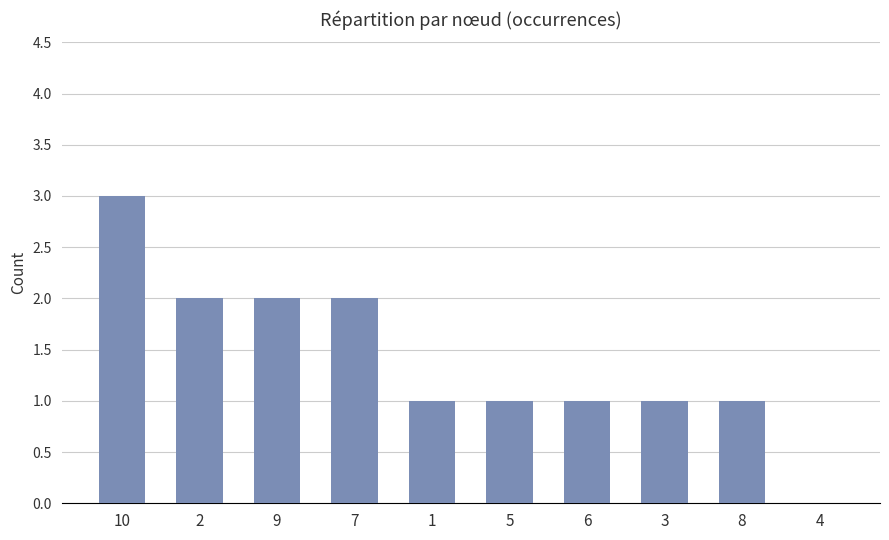

The chart shows a value of 3 at 2. True or false?

False